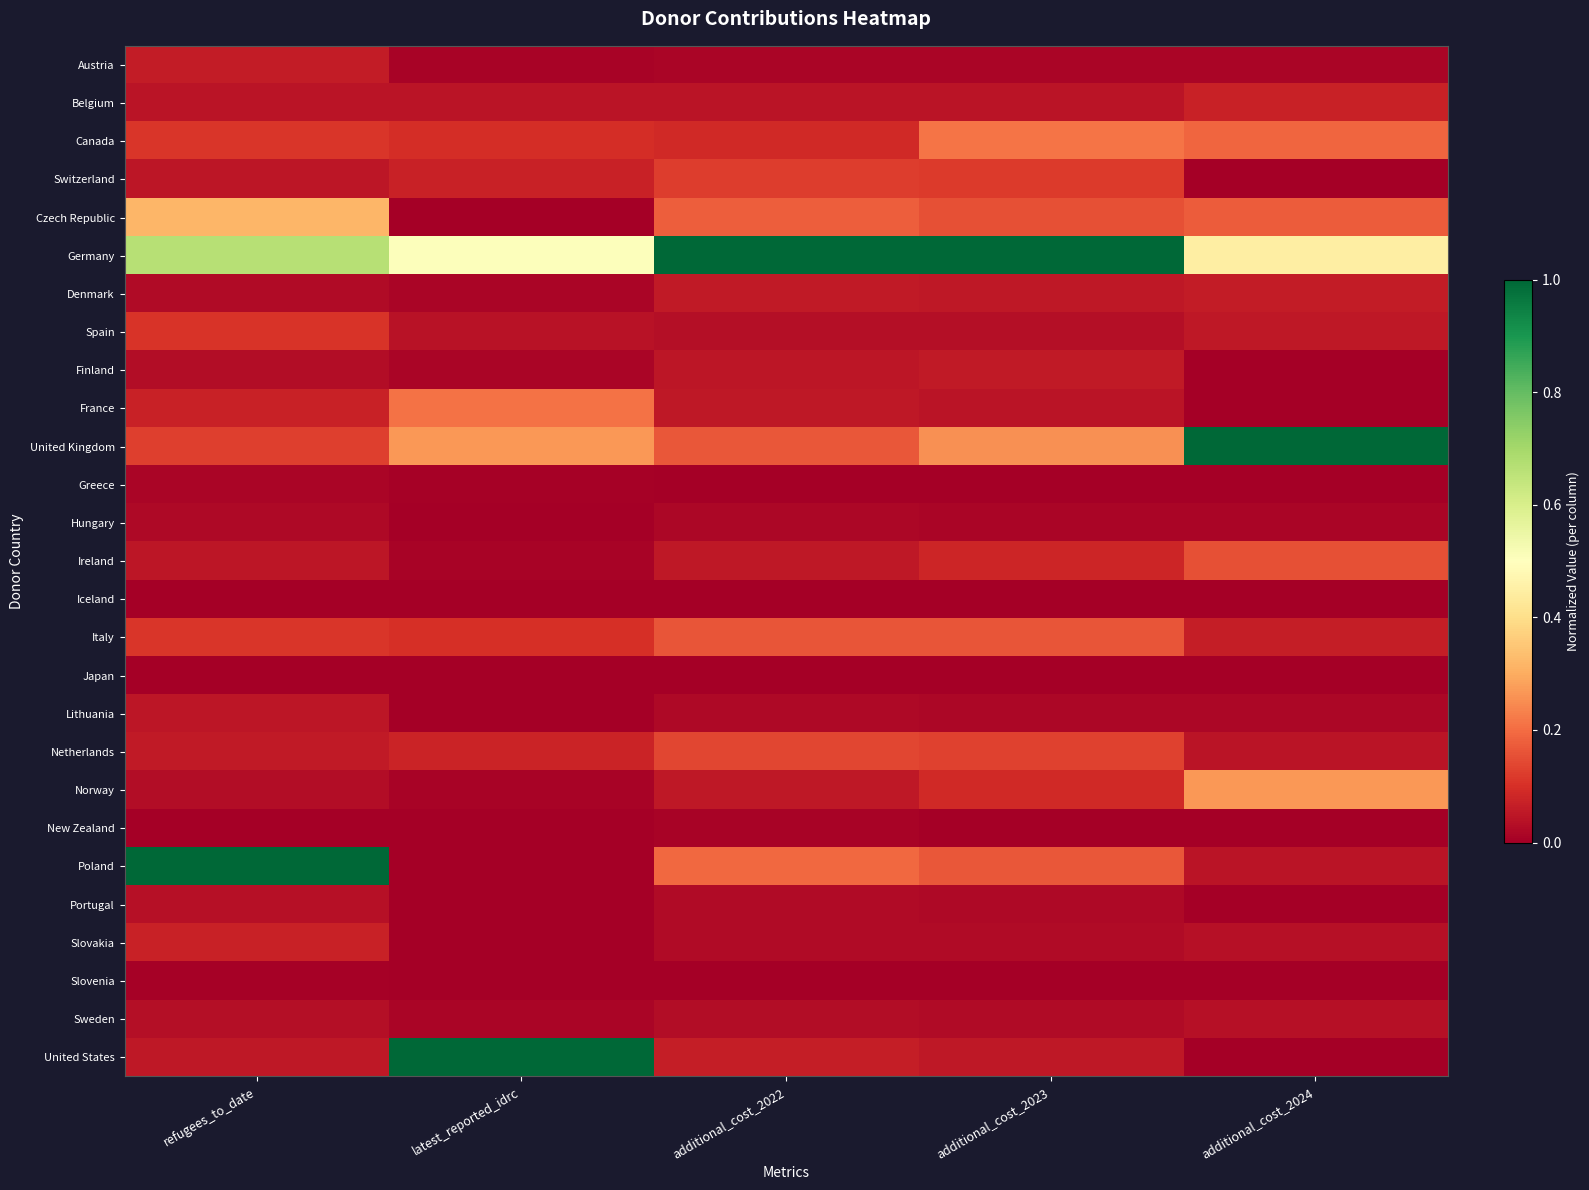

Reading right to left, extract all data points from this chart.

Austria: additional_cost_2024=0.0	additional_cost_2023=0.0	additional_cost_2022=0.0	latest_reported_idrc=0.0	refugees_to_date=0.1
Belgium: additional_cost_2024=0.1	additional_cost_2023=0.0	additional_cost_2022=0.0	latest_reported_idrc=0.0	refugees_to_date=0.0
Canada: additional_cost_2024=0.2	additional_cost_2023=0.2	additional_cost_2022=0.1	latest_reported_idrc=0.1	refugees_to_date=0.1
Switzerland: additional_cost_2024=0.0	additional_cost_2023=0.1	additional_cost_2022=0.1	latest_reported_idrc=0.1	refugees_to_date=0.0
Czech Republic: additional_cost_2024=0.2	additional_cost_2023=0.2	additional_cost_2022=0.2	latest_reported_idrc=0.0	refugees_to_date=0.3
Germany: additional_cost_2024=0.4	additional_cost_2023=1.0	additional_cost_2022=1.0	latest_reported_idrc=0.5	refugees_to_date=0.7
Denmark: additional_cost_2024=0.1	additional_cost_2023=0.1	additional_cost_2022=0.1	latest_reported_idrc=0.0	refugees_to_date=0.0
Spain: additional_cost_2024=0.1	additional_cost_2023=0.0	additional_cost_2022=0.0	latest_reported_idrc=0.0	refugees_to_date=0.1
Finland: additional_cost_2024=0.0	additional_cost_2023=0.1	additional_cost_2022=0.0	latest_reported_idrc=0.0	refugees_to_date=0.0
France: additional_cost_2024=0.0	additional_cost_2023=0.0	additional_cost_2022=0.1	latest_reported_idrc=0.2	refugees_to_date=0.1
United Kingdom: additional_cost_2024=1.0	additional_cost_2023=0.3	additional_cost_2022=0.2	latest_reported_idrc=0.3	refugees_to_date=0.1
Greece: additional_cost_2024=0.0	additional_cost_2023=0.0	additional_cost_2022=0.0	latest_reported_idrc=0.0	refugees_to_date=0.0
Hungary: additional_cost_2024=0.0	additional_cost_2023=0.0	additional_cost_2022=0.0	latest_reported_idrc=0.0	refugees_to_date=0.0
Ireland: additional_cost_2024=0.2	additional_cost_2023=0.1	additional_cost_2022=0.1	latest_reported_idrc=0.0	refugees_to_date=0.0
Iceland: additional_cost_2024=0.0	additional_cost_2023=0.0	additional_cost_2022=0.0	latest_reported_idrc=0.0	refugees_to_date=0.0
Italy: additional_cost_2024=0.1	additional_cost_2023=0.2	additional_cost_2022=0.2	latest_reported_idrc=0.1	refugees_to_date=0.1
Japan: additional_cost_2024=0.0	additional_cost_2023=0.0	additional_cost_2022=0.0	latest_reported_idrc=0.0	refugees_to_date=0.0
Lithuania: additional_cost_2024=0.0	additional_cost_2023=0.0	additional_cost_2022=0.0	latest_reported_idrc=0.0	refugees_to_date=0.0
Netherlands: additional_cost_2024=0.0	additional_cost_2023=0.1	additional_cost_2022=0.1	latest_reported_idrc=0.1	refugees_to_date=0.1
Norway: additional_cost_2024=0.3	additional_cost_2023=0.1	additional_cost_2022=0.1	latest_reported_idrc=0.0	refugees_to_date=0.0
New Zealand: additional_cost_2024=0.0	additional_cost_2023=0.0	additional_cost_2022=0.0	latest_reported_idrc=0.0	refugees_to_date=0.0
Poland: additional_cost_2024=0.0	additional_cost_2023=0.2	additional_cost_2022=0.2	latest_reported_idrc=0.0	refugees_to_date=1.0
Portugal: additional_cost_2024=0.0	additional_cost_2023=0.0	additional_cost_2022=0.0	latest_reported_idrc=0.0	refugees_to_date=0.0
Slovakia: additional_cost_2024=0.0	additional_cost_2023=0.0	additional_cost_2022=0.0	latest_reported_idrc=0.0	refugees_to_date=0.1
Slovenia: additional_cost_2024=0.0	additional_cost_2023=0.0	additional_cost_2022=0.0	latest_reported_idrc=0.0	refugees_to_date=0.0
Sweden: additional_cost_2024=0.0	additional_cost_2023=0.0	additional_cost_2022=0.0	latest_reported_idrc=0.0	refugees_to_date=0.0
United States: additional_cost_2024=0.0	additional_cost_2023=0.1	additional_cost_2022=0.1	latest_reported_idrc=1.0	refugees_to_date=0.1